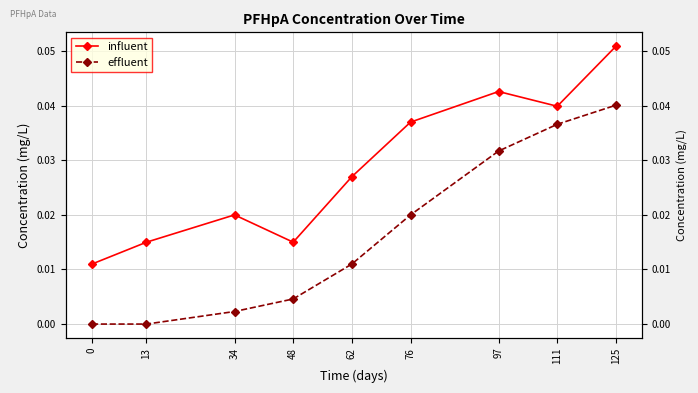

How many lines are shown in the chart?

2